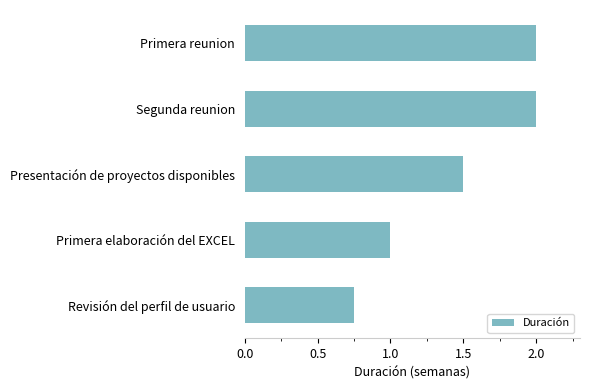

How many series are shown in this chart?

1